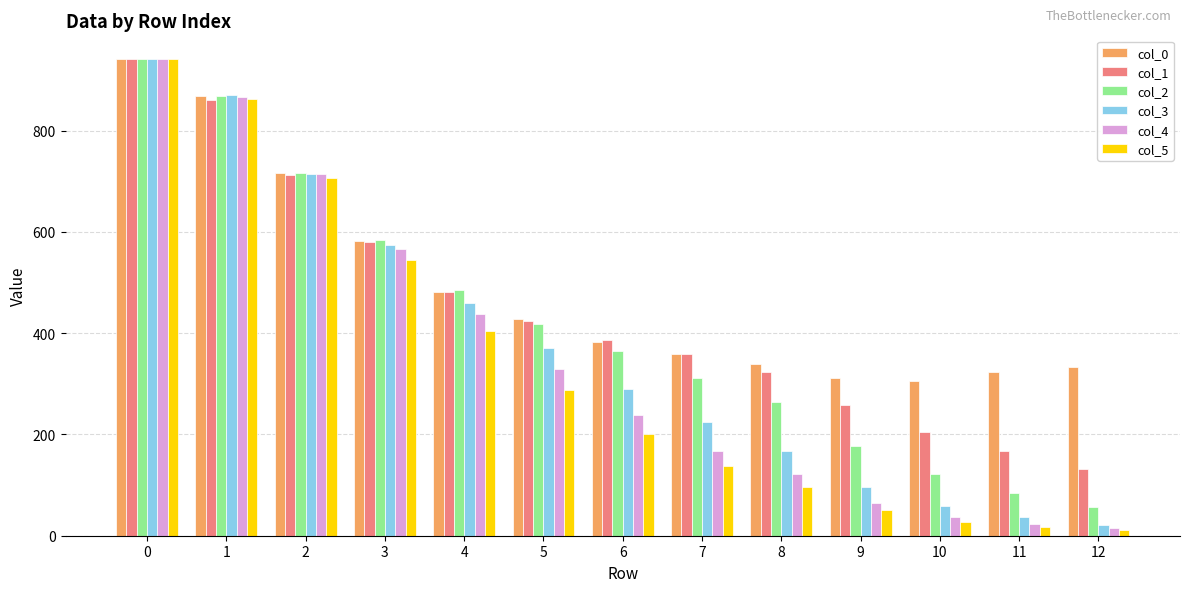

At which label is col_3 closest to 481?

4